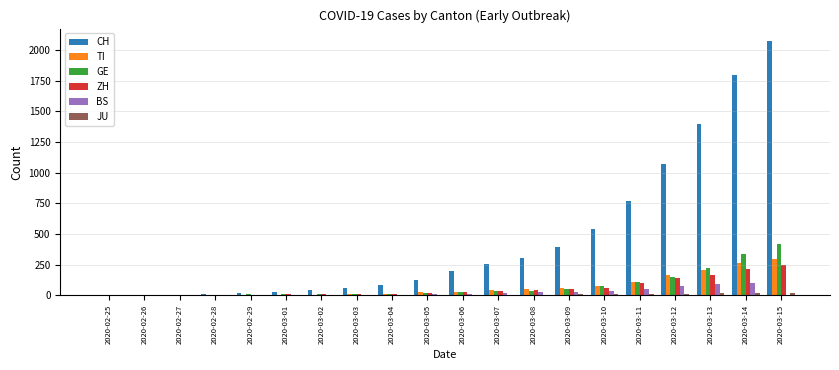

What is the sum of all GE values?

1547